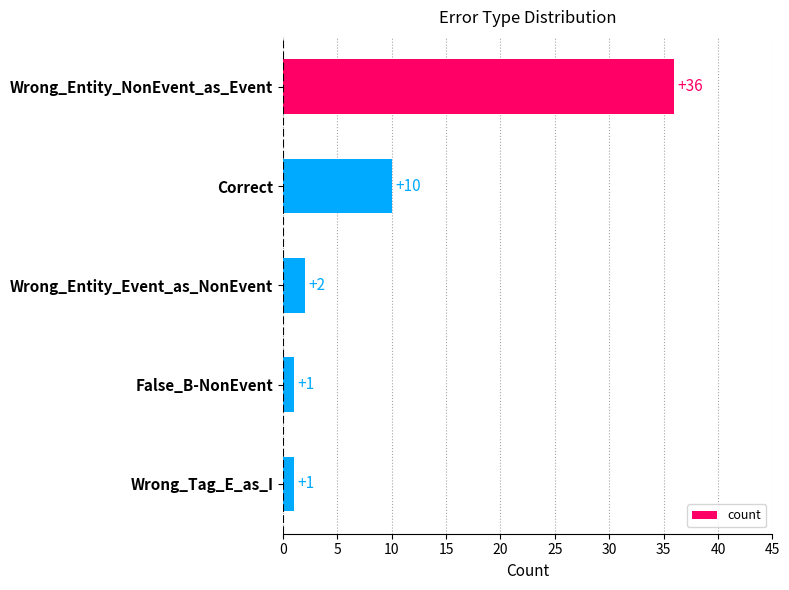

The value at Correct is 4. True or false?

False